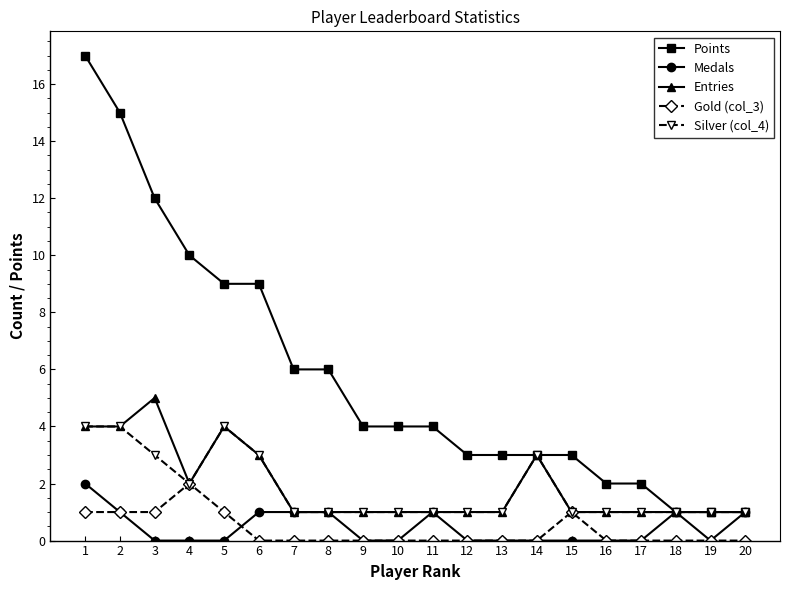

Which series has the largest total across all categories?

Points